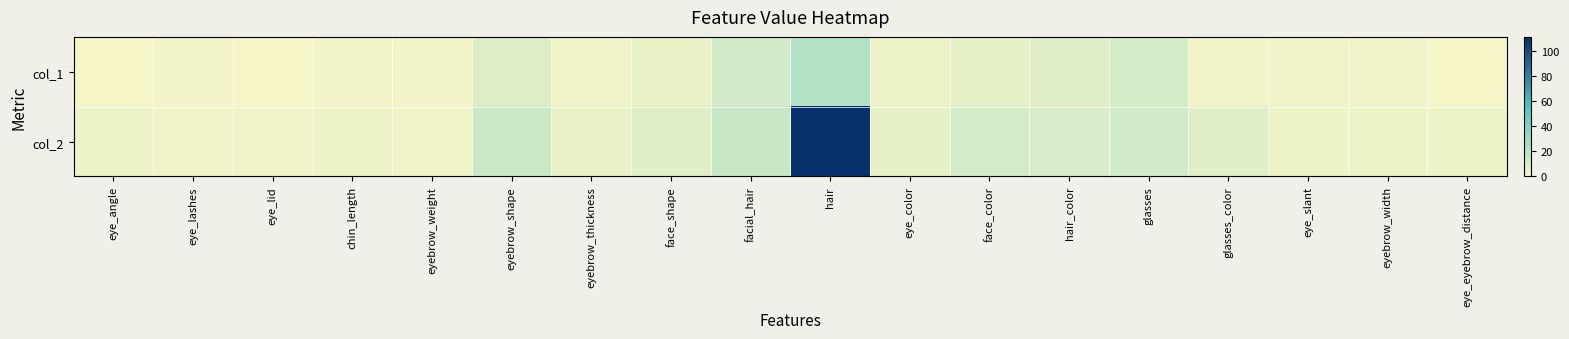

Between hair and eyebrow_width, which is larger?

hair